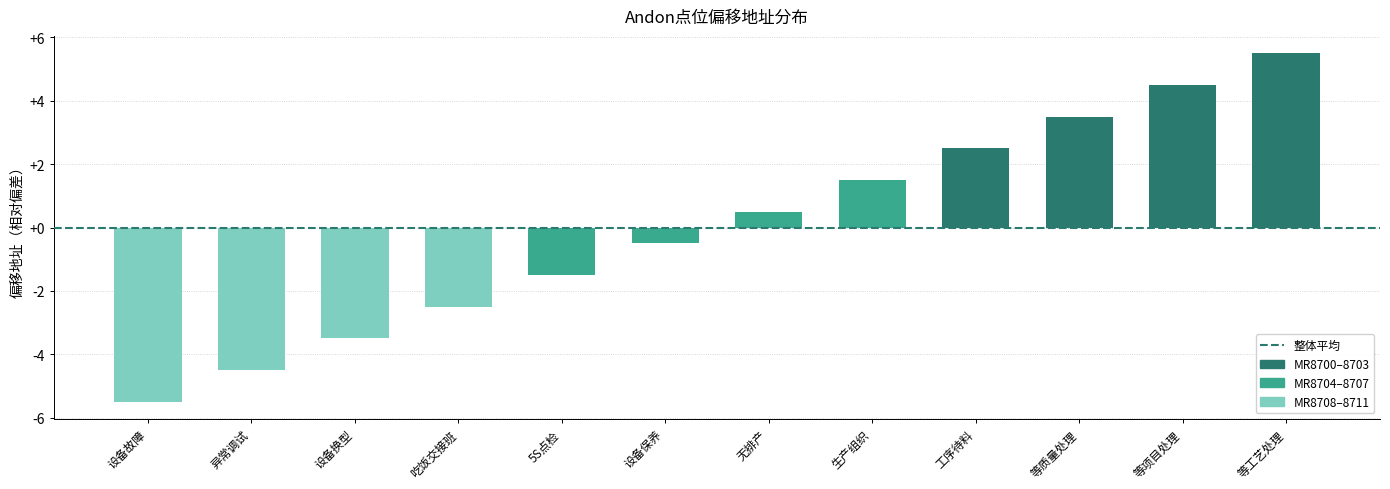

Reading left to right, list all the values displayed in this chart.

设备故障=-5.5	异常调试=-4.5	设备换型=-3.5	吃饭交接班=-2.5	5S点检=-1.5	设备保养=-0.5	无排产=0.5	生产组织=1.5	工序待料=2.5	等质量处理=3.5	等项目处理=4.5	等工艺处理=5.5